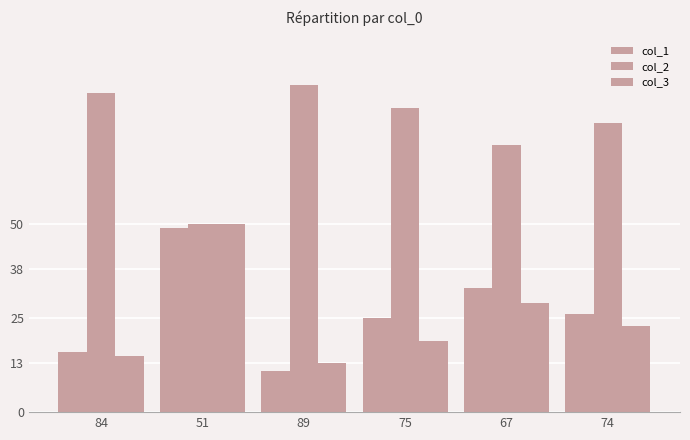

At which label does col_1 first exceed 26?

51